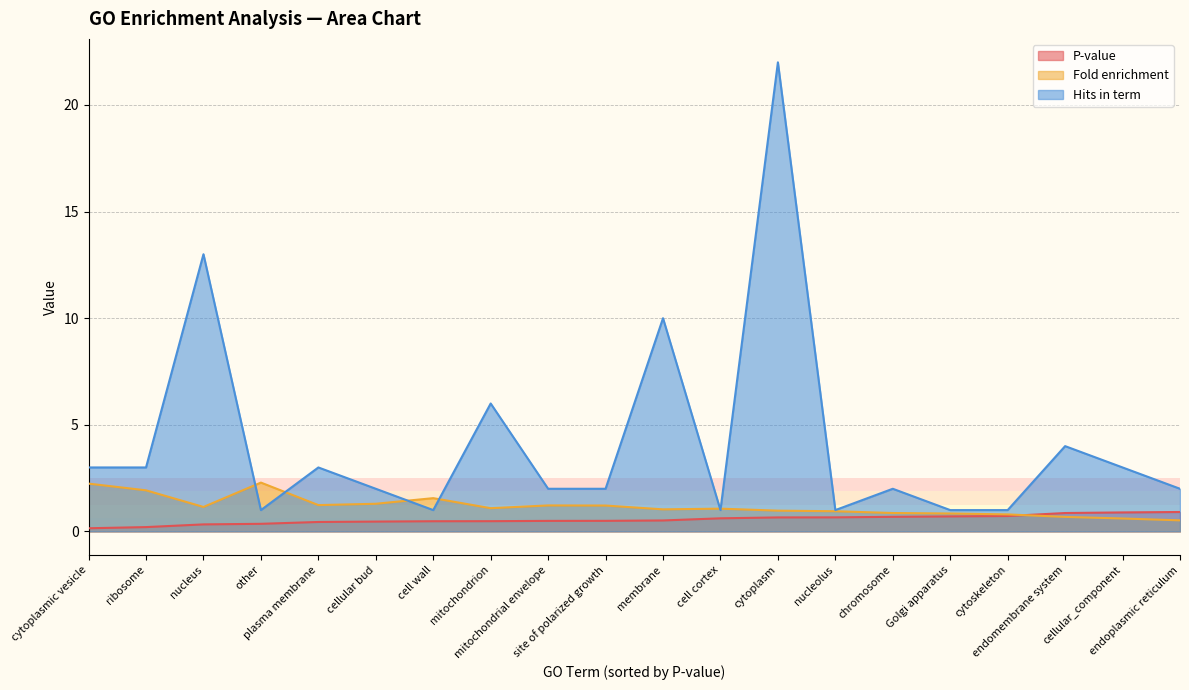

Which label corresponds to the smallest value in the chart?

cytoplasmic vesicle